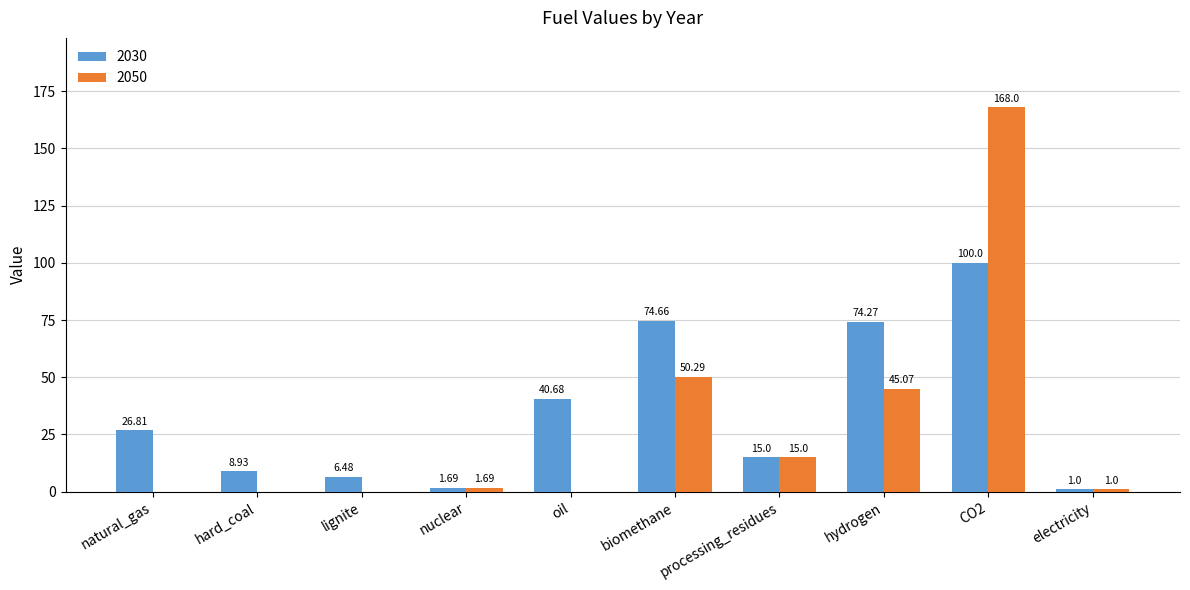

How many values in 2050 are above zero?

6